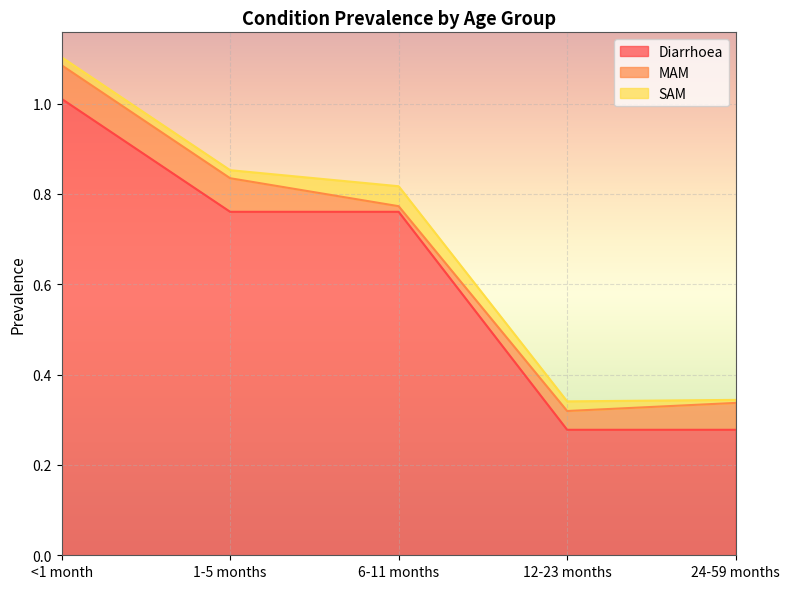

List the labels in order of MAM value, smallest first.

6-11 months, 12-23 months, 24-59 months, <1 month, 1-5 months